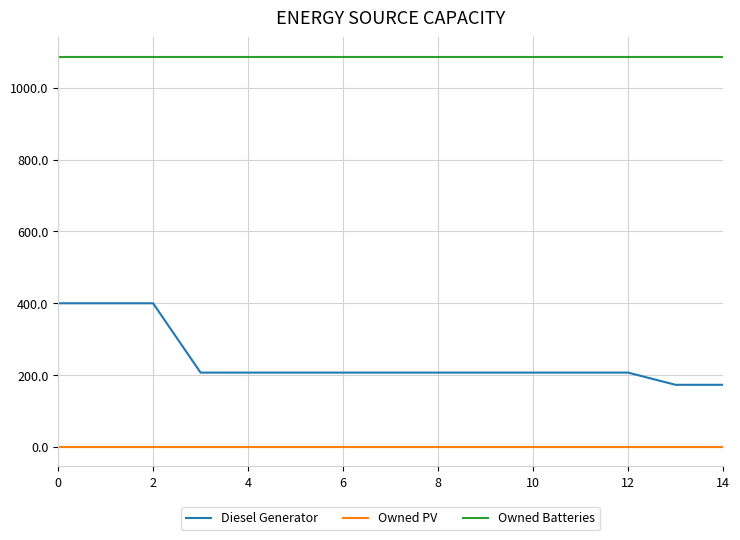

Which series has the largest range (max minus min)?

Diesel Generator